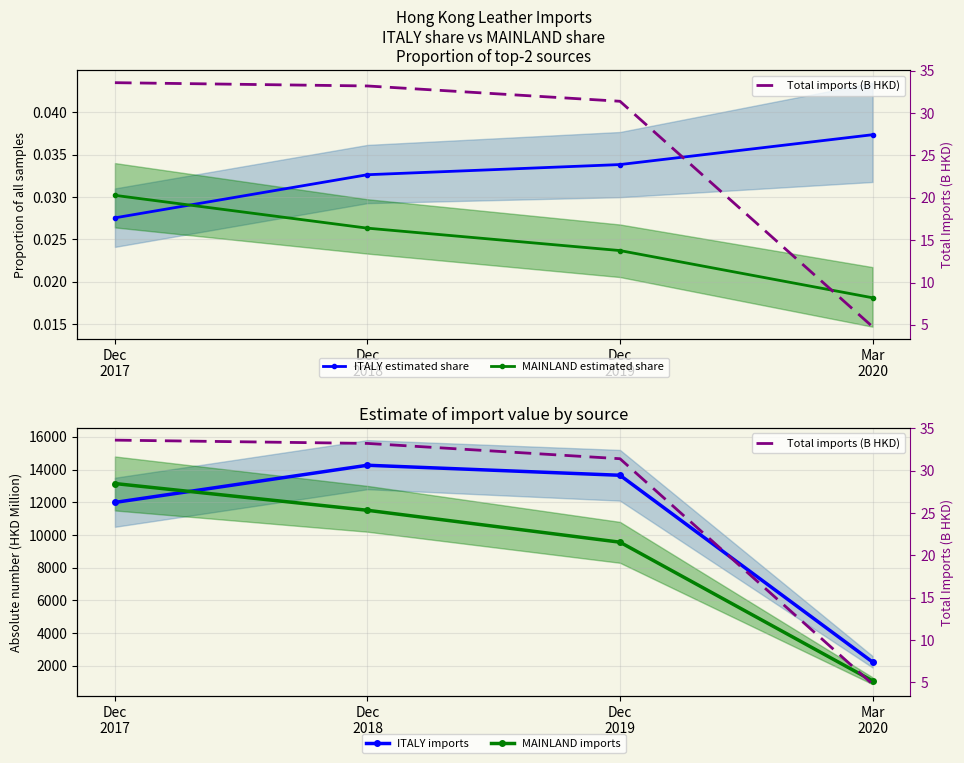

Reading left to right, extract all data points from this chart.

ITALY estimated share: Dec
2017=0.0	Dec
2018=0.0	Dec
2019=0.0	Mar
2020=0.0
MAINLAND estimated share: Dec
2017=0.0	Dec
2018=0.0	Dec
2019=0.0	Mar
2020=0.0
ITALY imports: Dec
2017=11991.0	Dec
2018=14264.1	Dec
2019=13651.3	Mar
2020=2233.2
MAINLAND imports: Dec
2017=13145.7	Dec
2018=11510.2	Dec
2019=9559.6	Mar
2020=1083.9
Total imports (B HKD): Dec
2017=33.6	Dec
2018=33.2	Dec
2019=31.4	Mar
2020=4.8